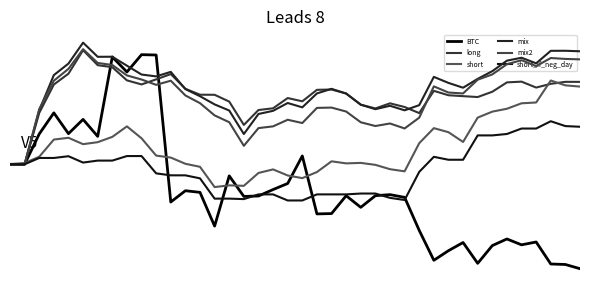

Does the chart display data point markers on the line(s)?

No